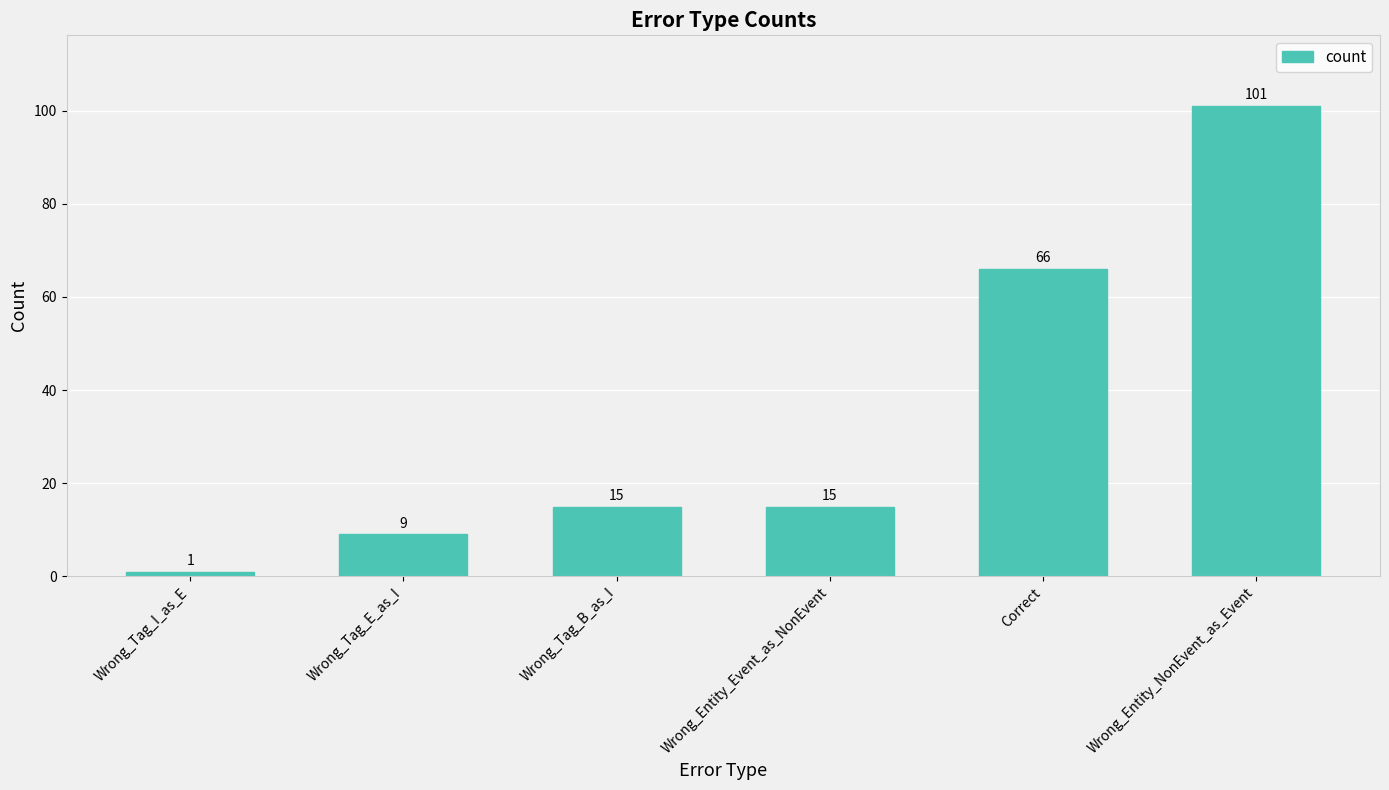

Count the number of data series in this chart.

1